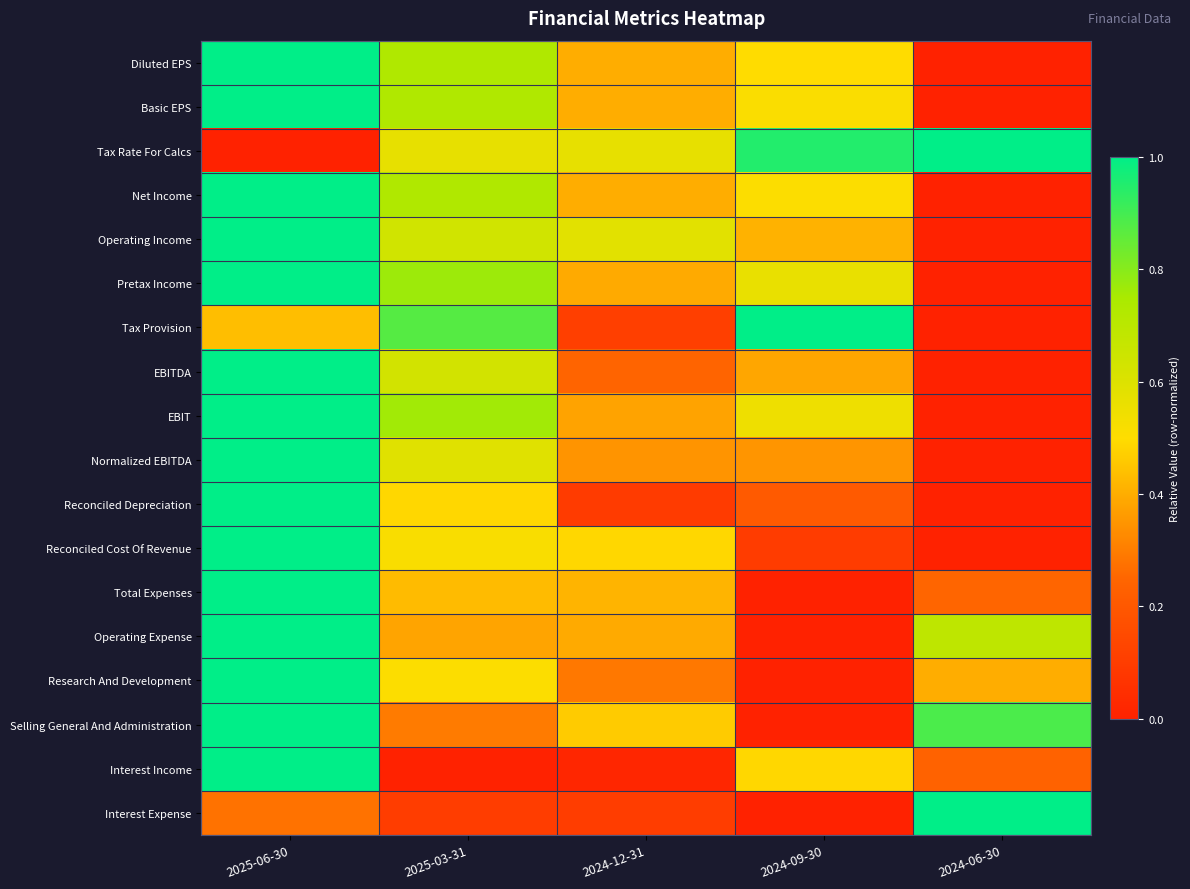

What is the difference between the highest and lowest values at 2024-12-31?

0.6